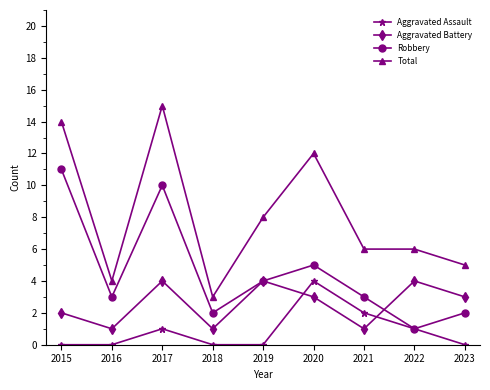

At which category is the sum across all series the highest?

2017